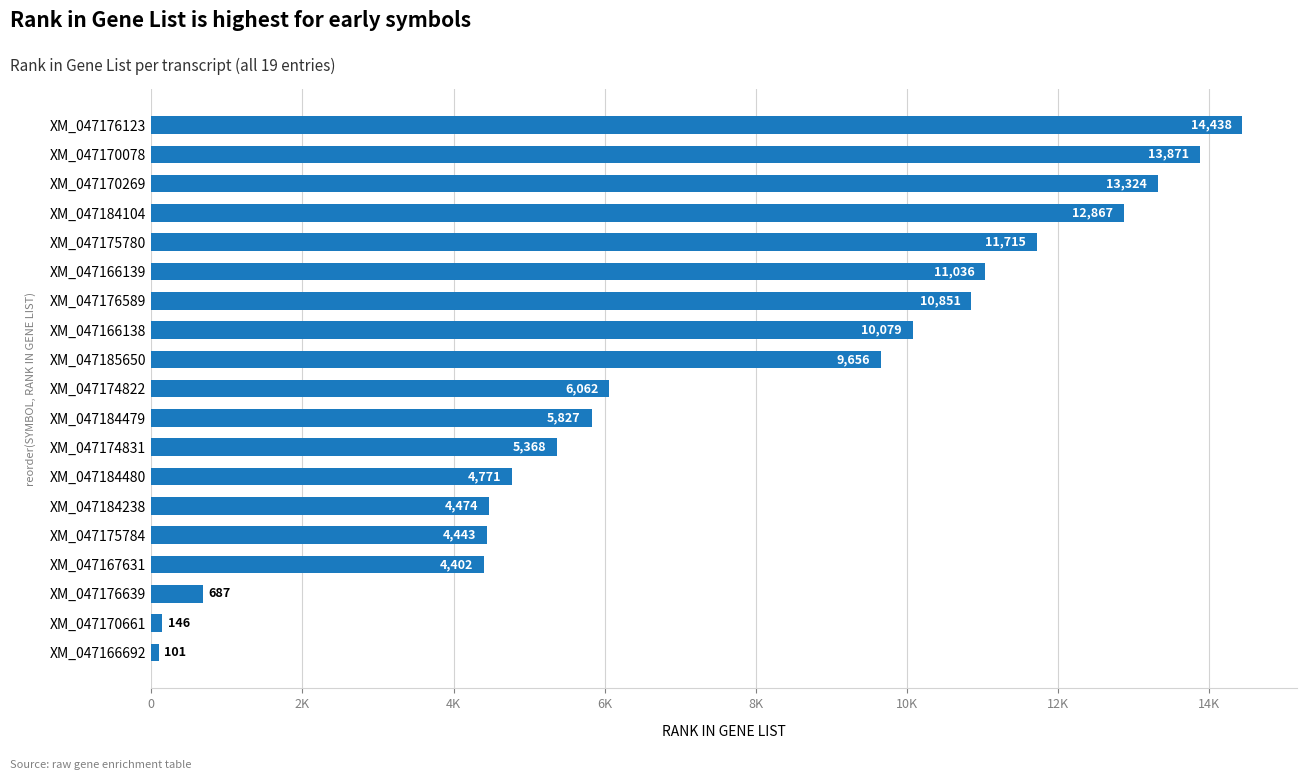

Are the bars grouped side by side (vs. stacked)?

No